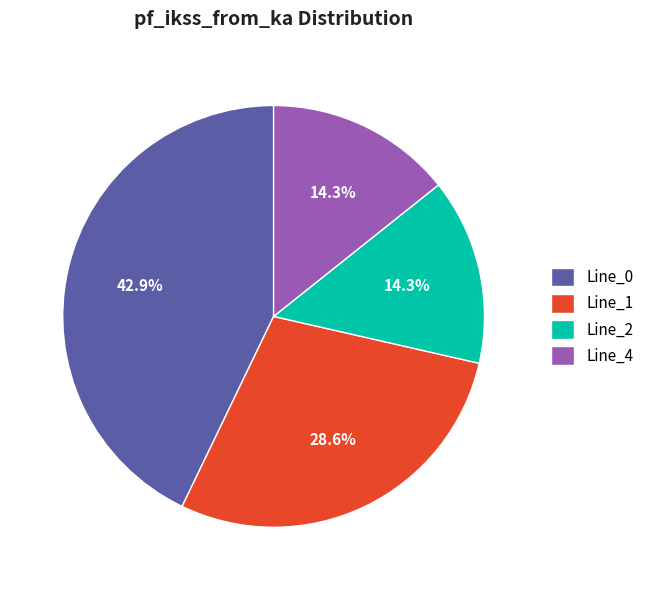

Combined, what portion of the pie is Line_1 and Line_4?

42.9%